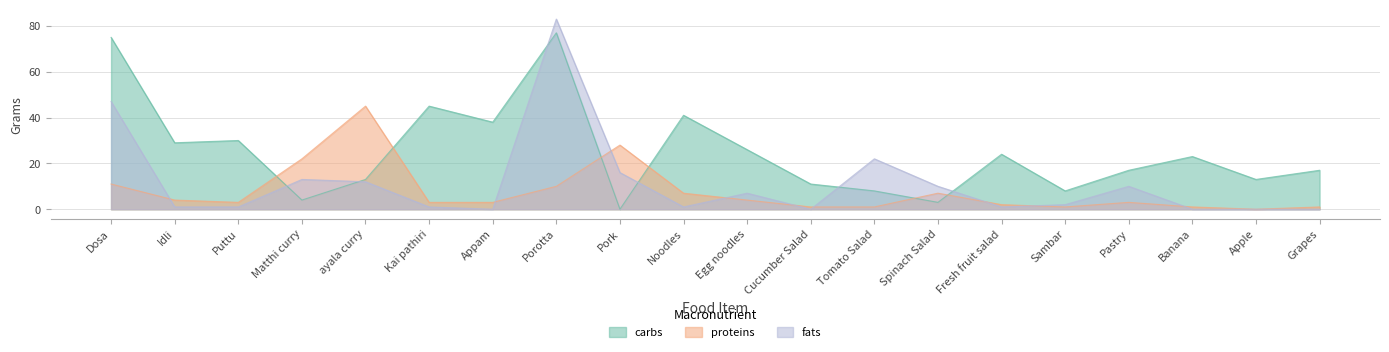

What are all the series names shown in the legend?

carbs, proteins, fats